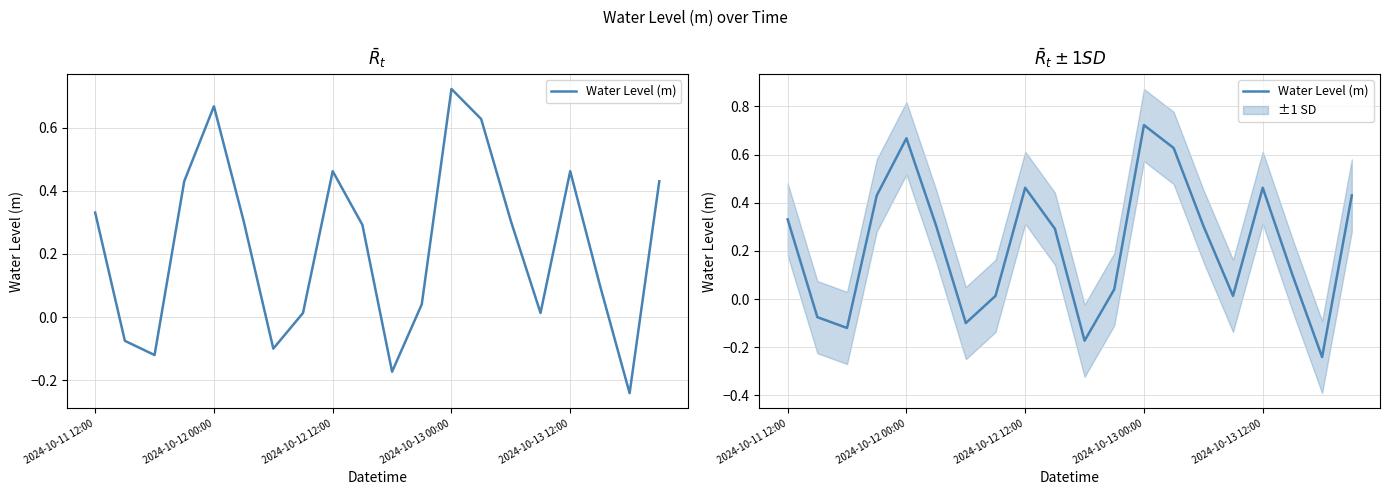

How many data points are less than 0?

5